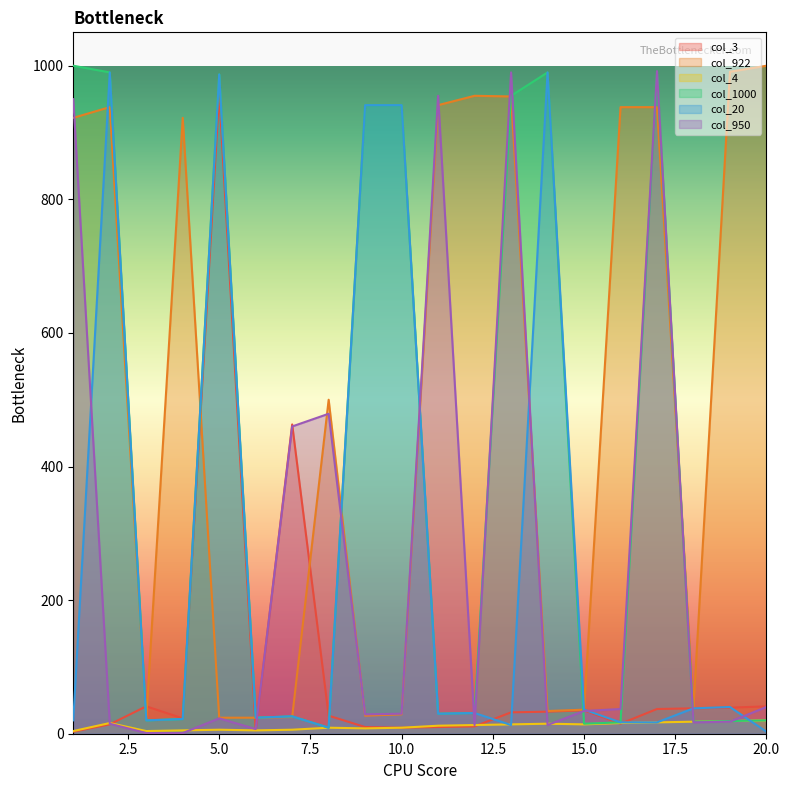

True or false: col_922 has a value of 12 at 7.

False